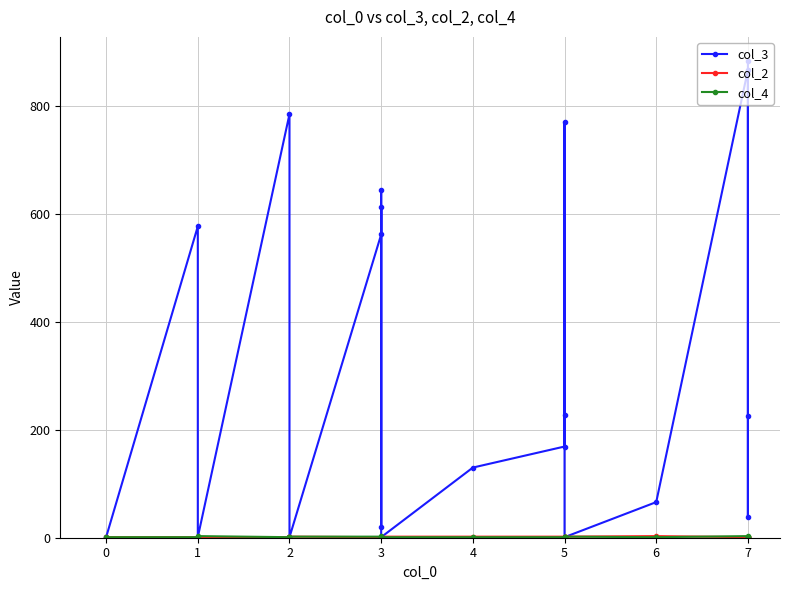

What is the difference between the second highest and minimum values in the col_3 series?

866